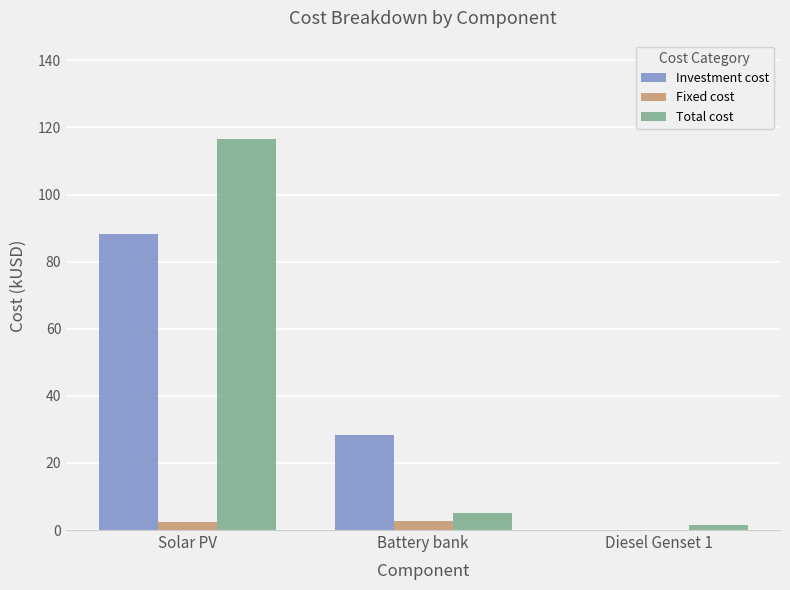

What is the greatest value displayed?

116.7